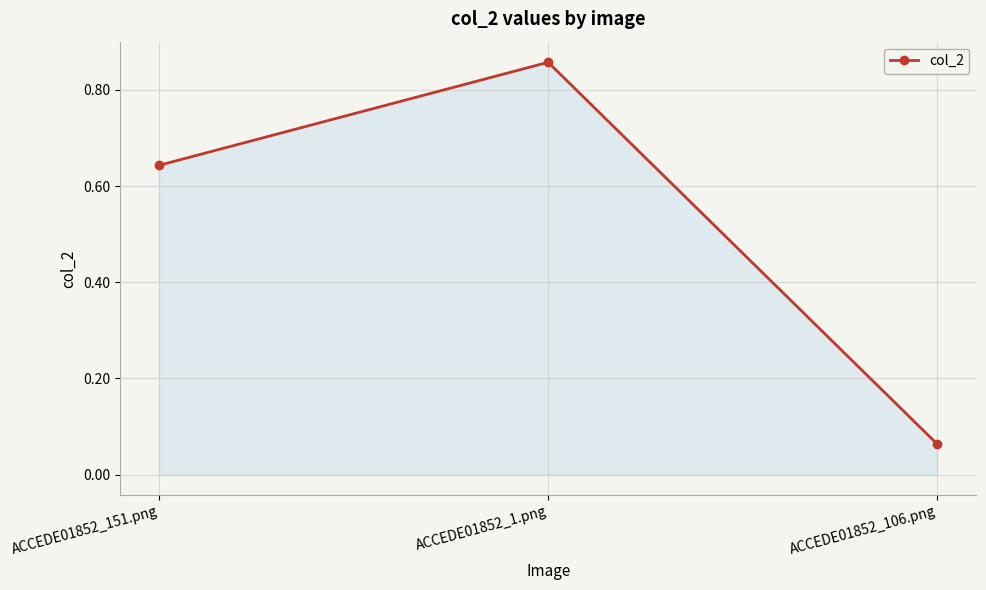

How many distinct data groups are displayed?

1